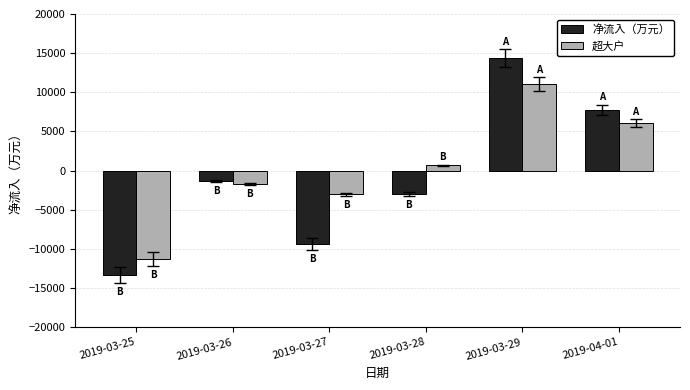

Does the chart contain stacked bars?

No